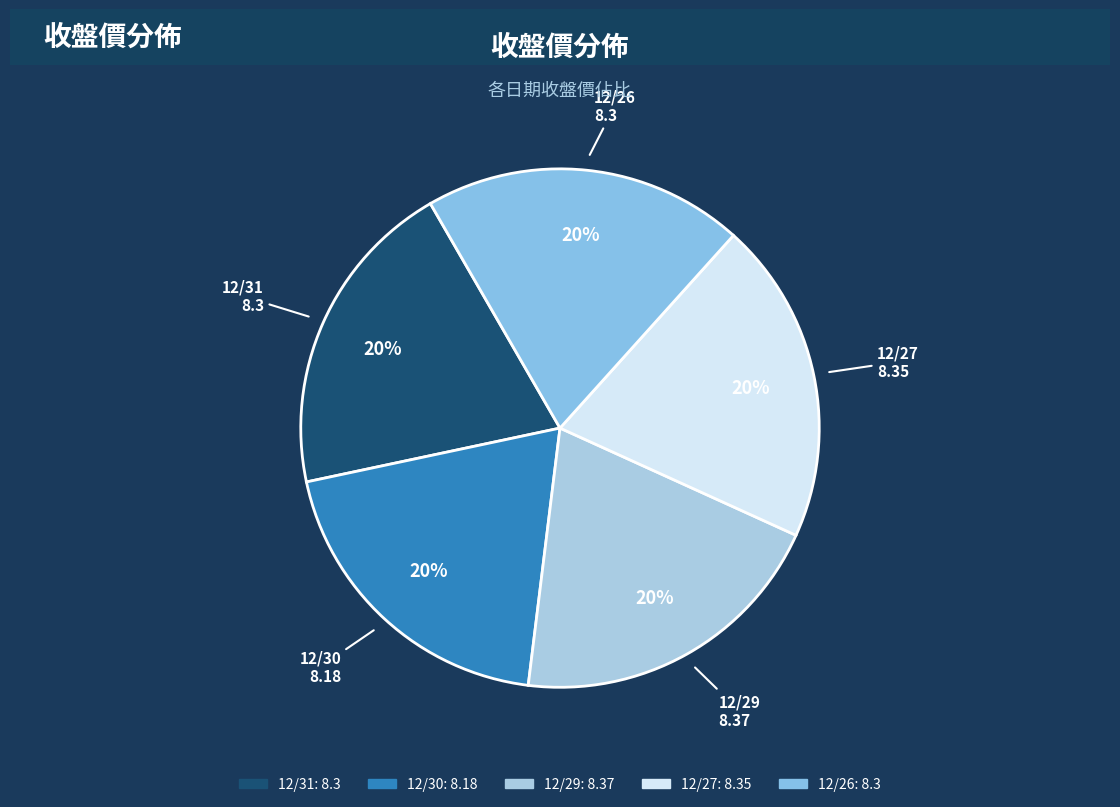

How many segments does this pie chart have?

5